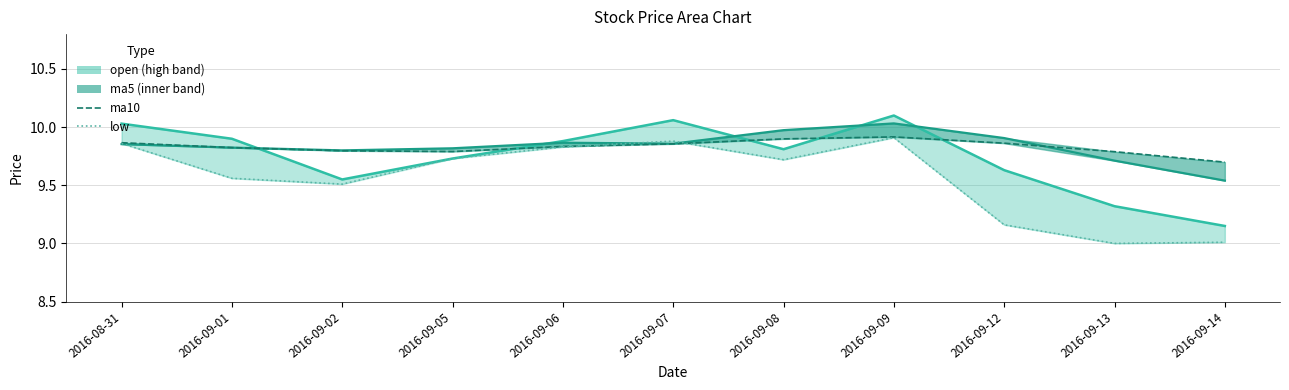

How many categories are shown in the chart?

11